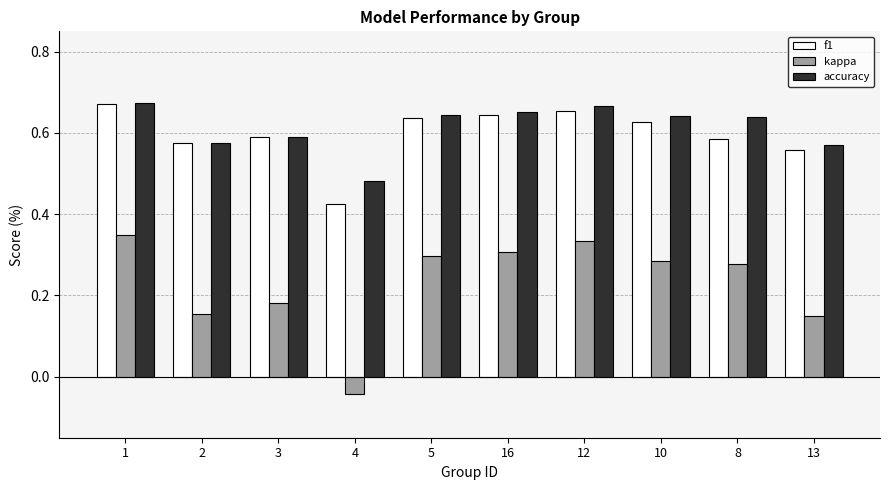

Which series changed the most between 5 and 8?

f1